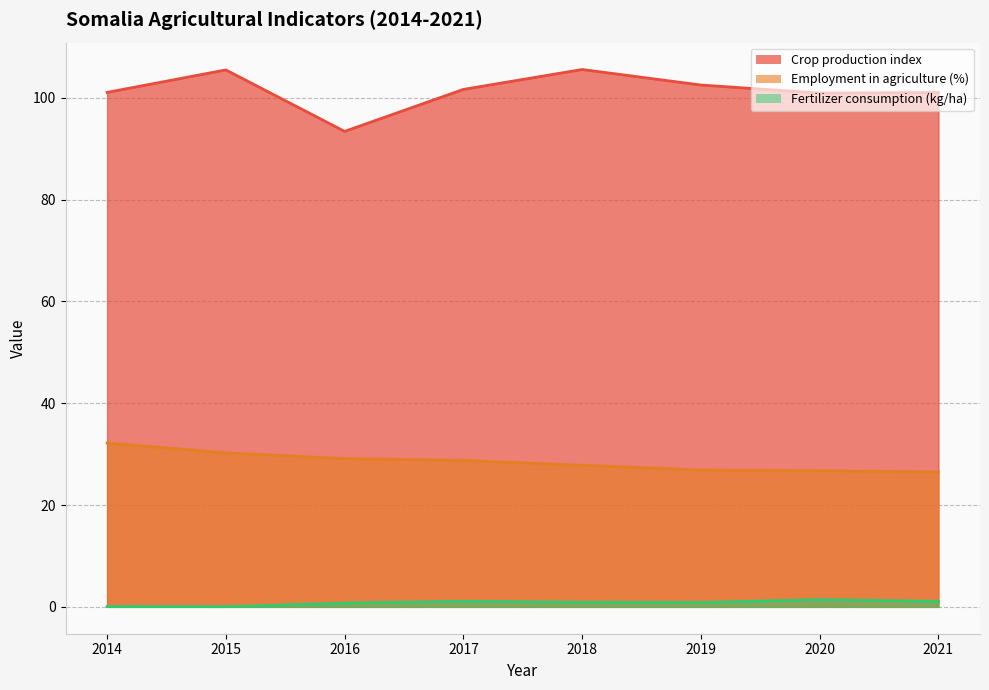

Does the chart display data point markers on the line(s)?

No